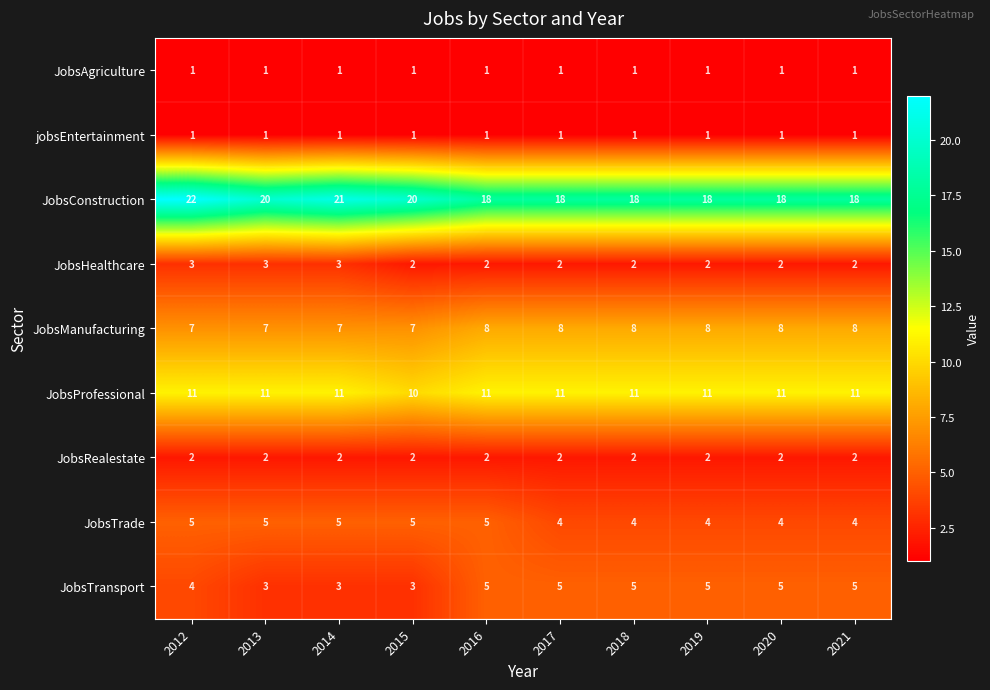

The JobsHealthcare series shows 1 at 2016. True or false?

False